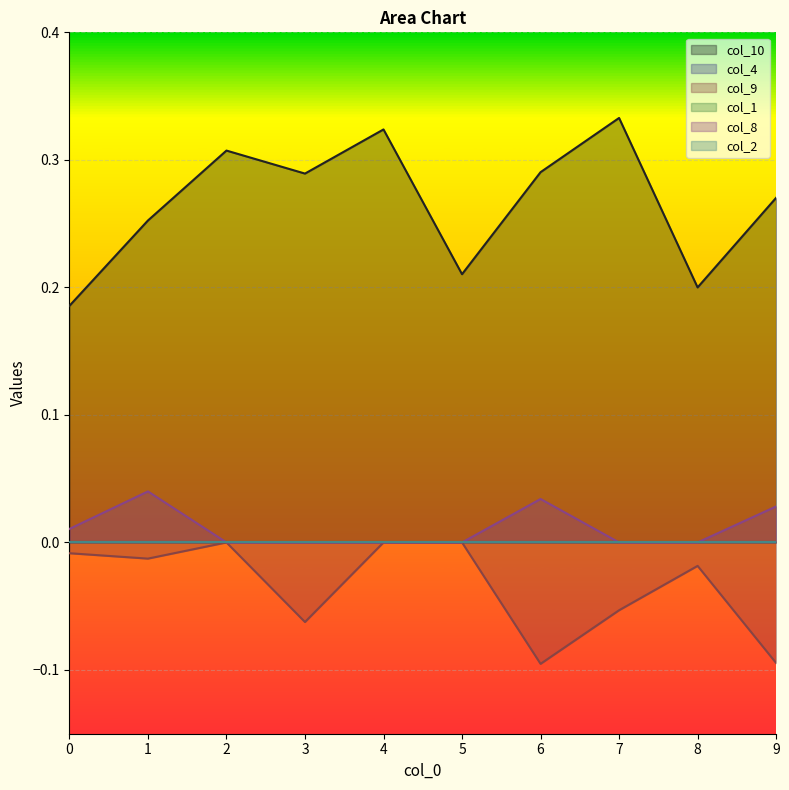

Which series has the widest spread of values?

col_10